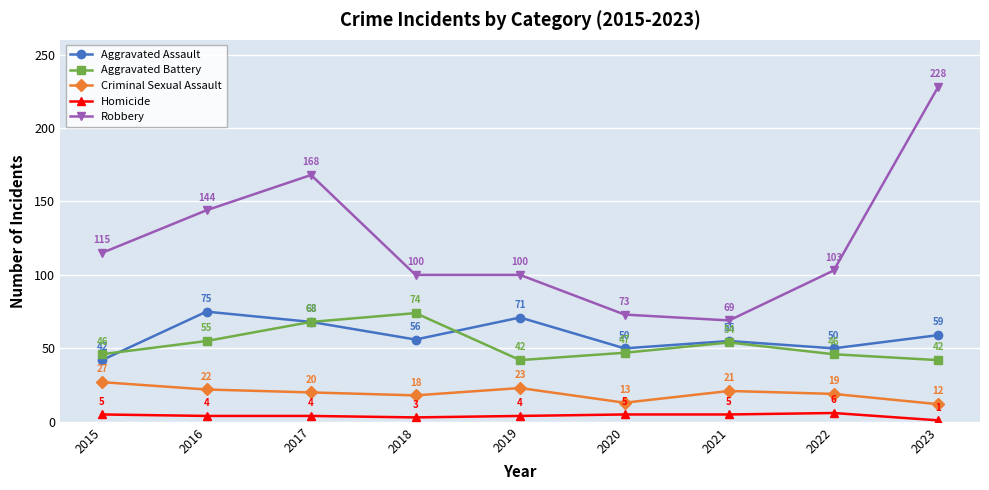

True or false: Robbery has more than 0 interior local peaks.

True